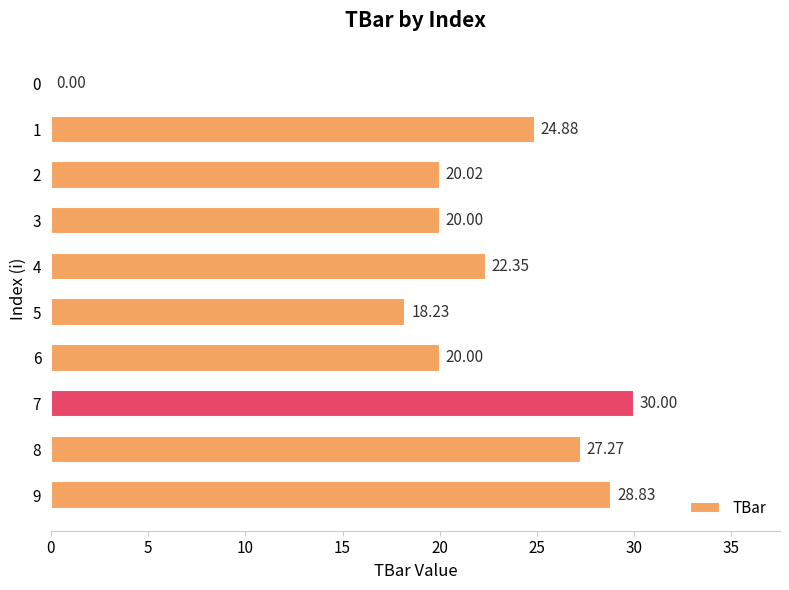

What is the change in value from 3 to 7?

+10.0